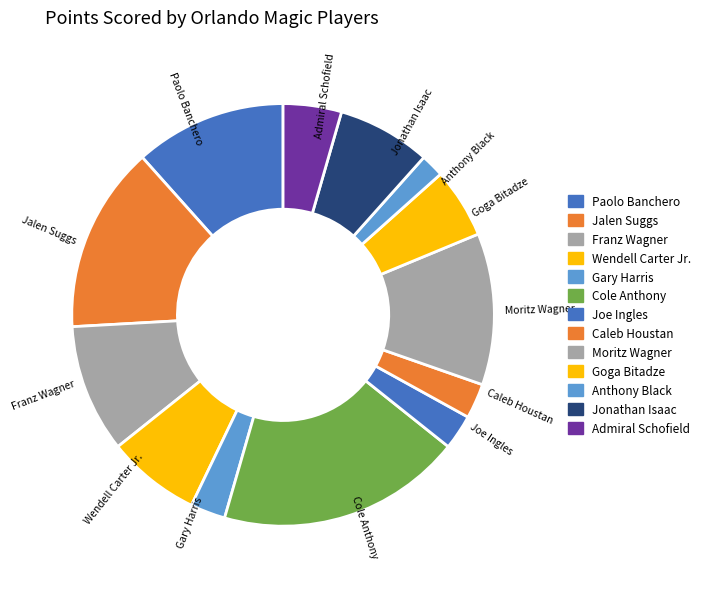

What is the smallest slice in the pie chart?

Anthony Black